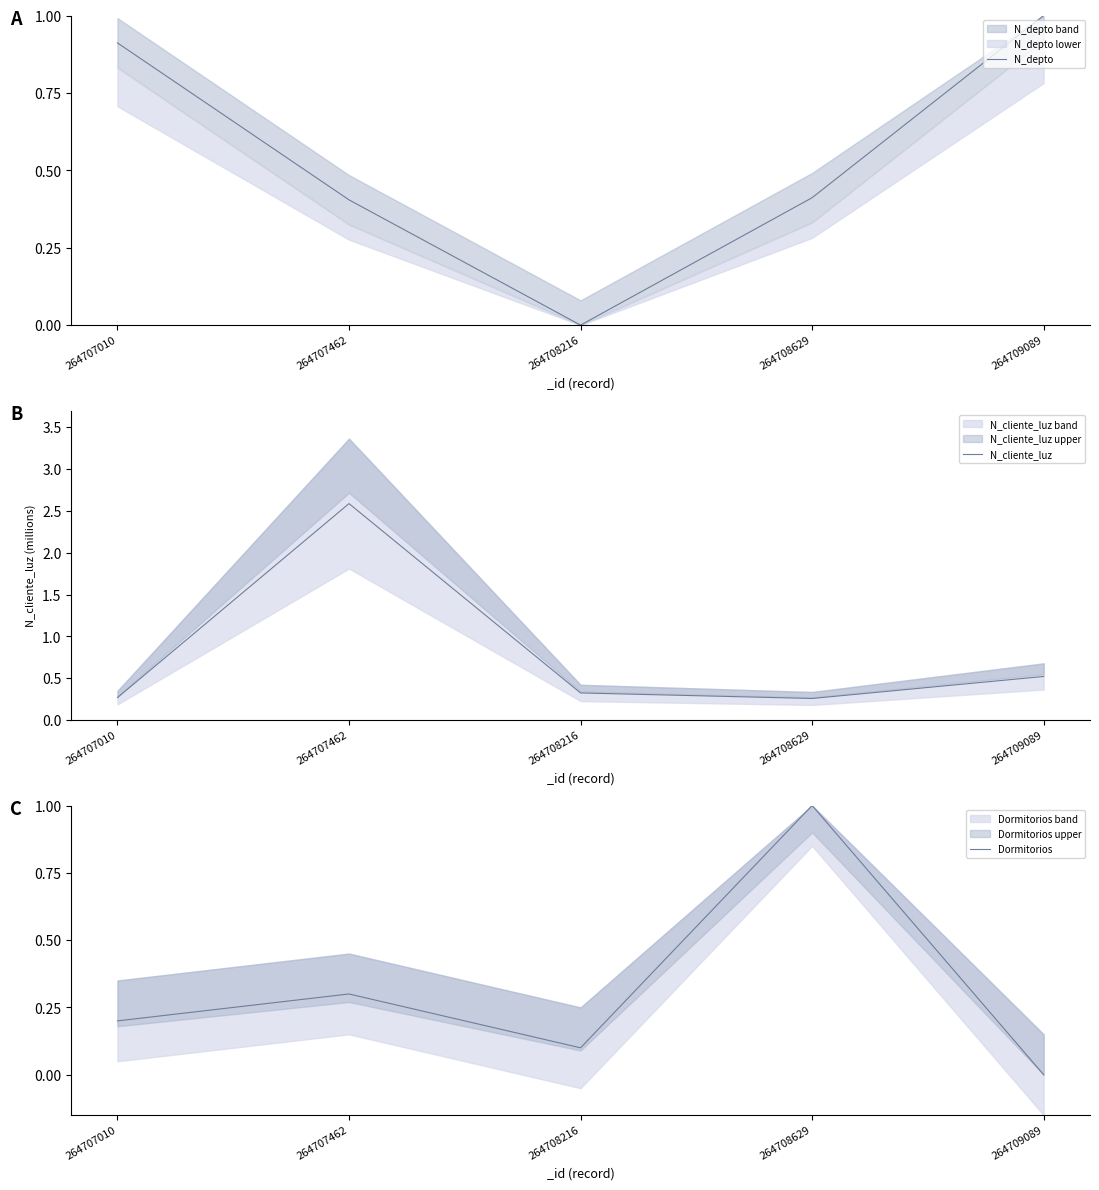

Count the number of categories in the chart.

5